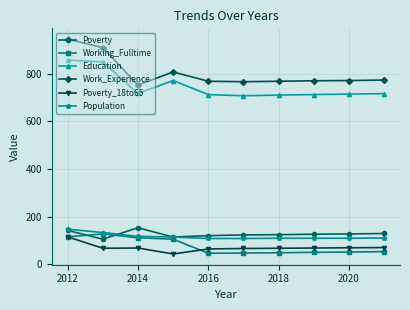

What is the value of the Education point at the 7th from the left?

710